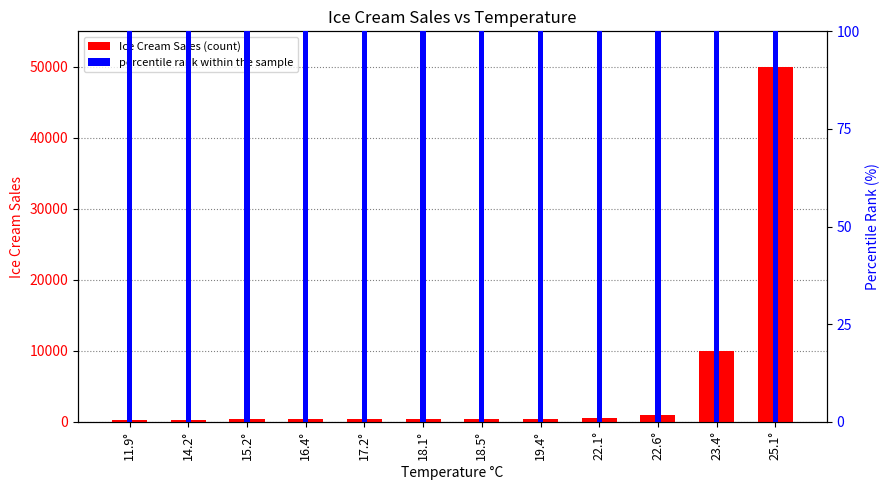

What is the sum of the Ice Cream Sales values at 23.4° and 14.2°?

10215